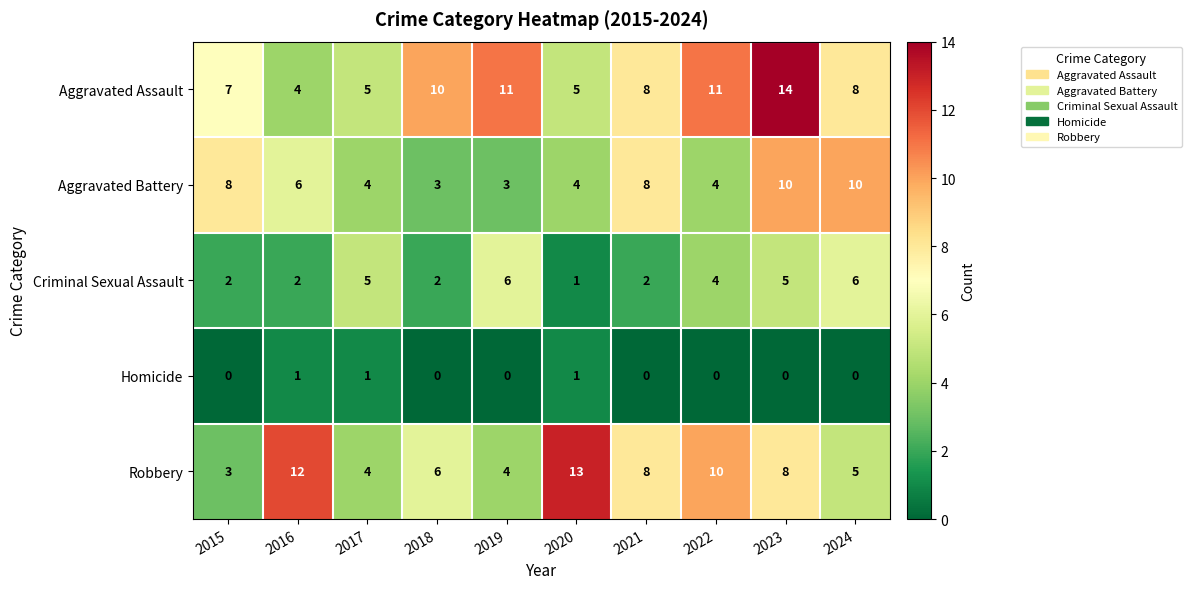

The value of Robbery at 2019 is 4. True or false?

True